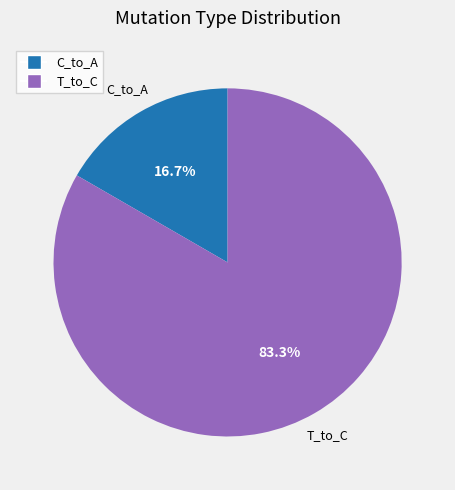

Is there a majority slice in this chart?

Yes